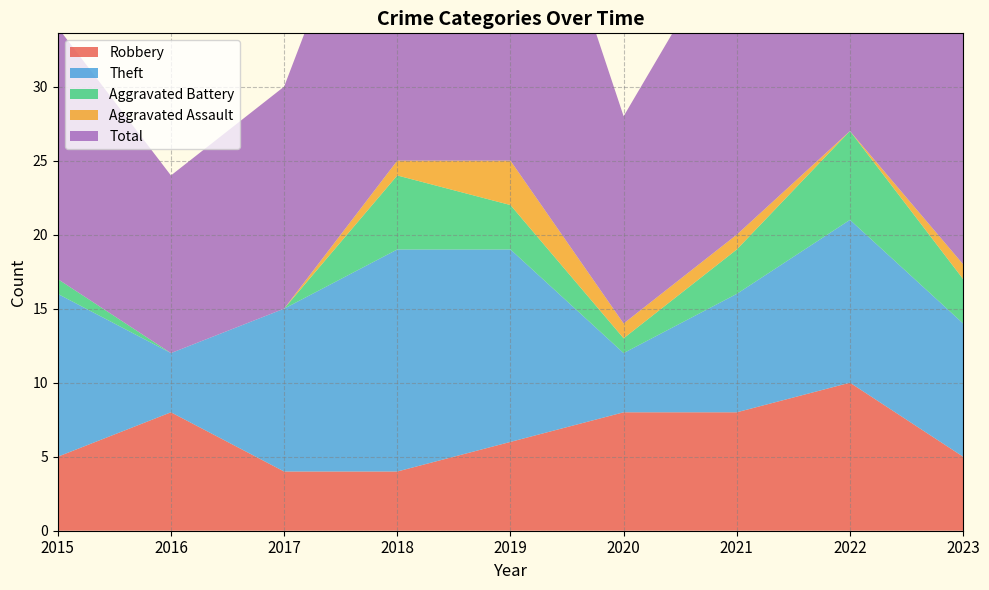

Reading left to right, transcribe all the data shown in this chart.

Robbery: 5	8	4	4	6	8	8	10	5
Theft: 11	4	11	15	13	4	8	11	9
Aggravated Battery: 1	0	0	5	3	1	3	6	3
Aggravated Assault: 0	0	0	1	3	1	1	0	1
Total: 17	12	15	25	26	14	21	28	18